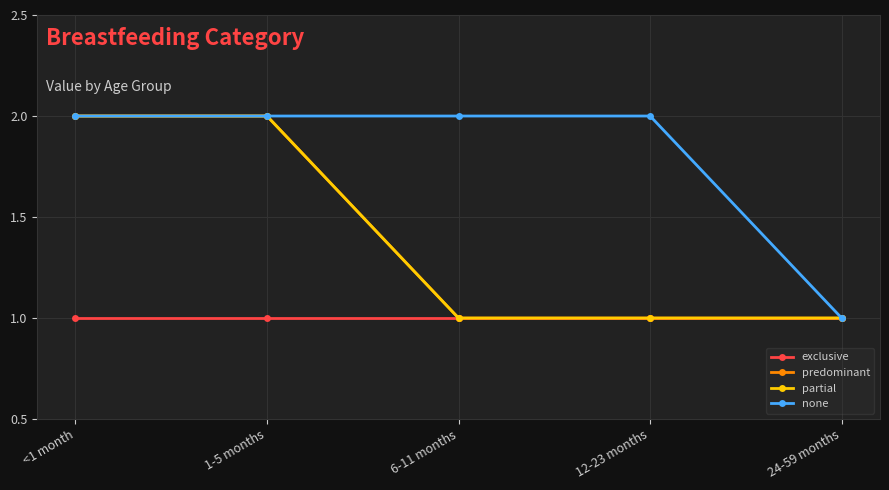

Reading left to right, extract all data points from this chart.

exclusive: 1	1	1	1	1
predominant: 2	2	1	1	1
partial: 2	2	1	1	1
none: 2	2	2	2	1